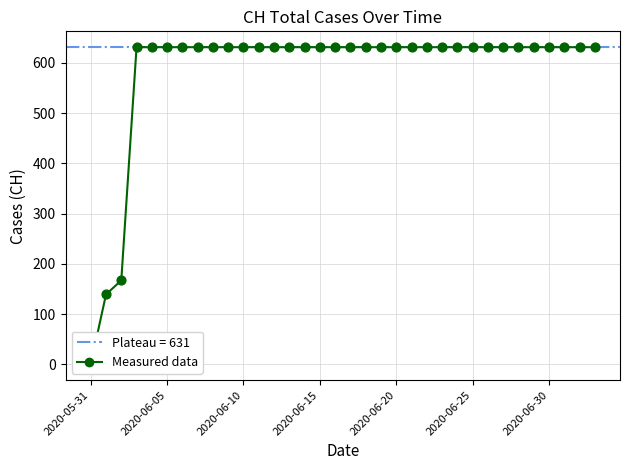

At which category is the sum across all series the highest?

2020-06-15